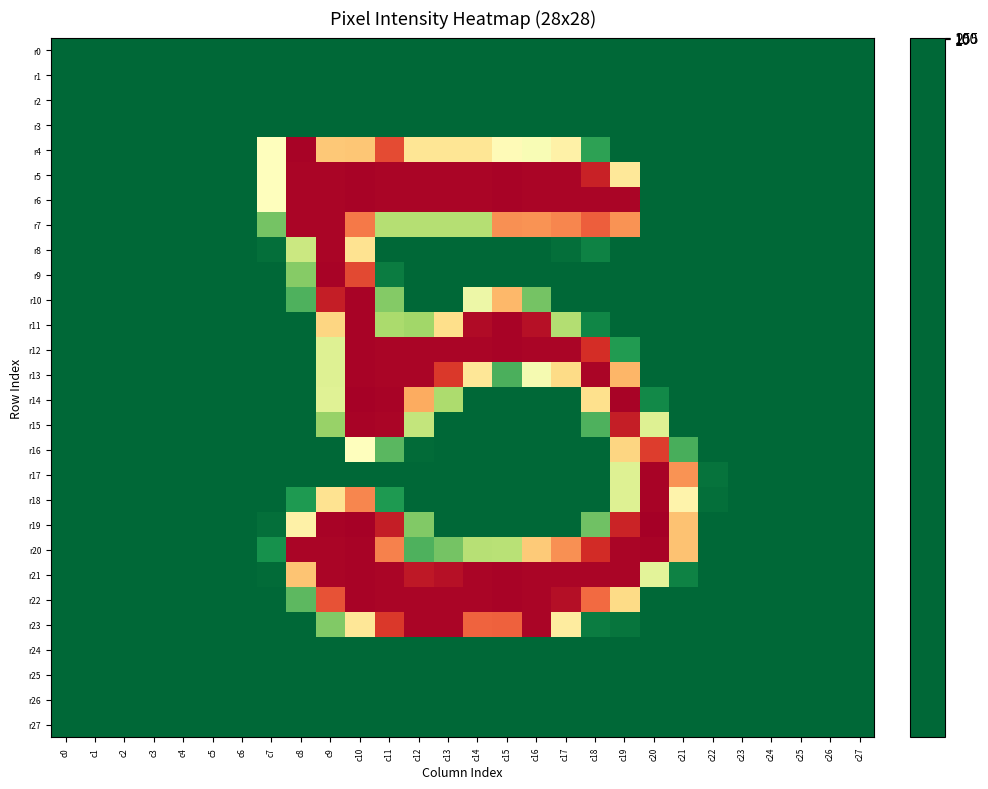

What is the greatest value displayed?

255